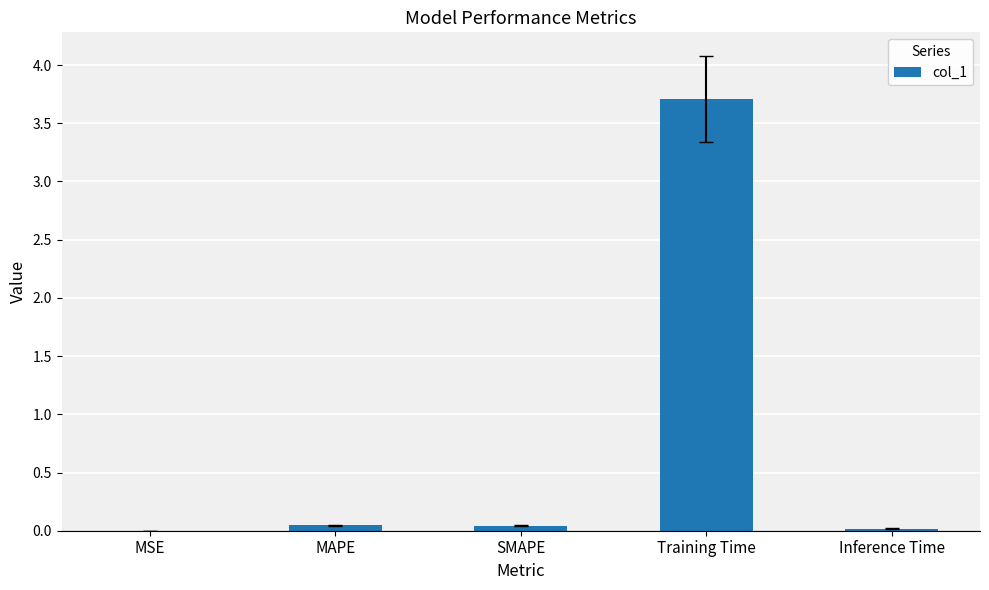

Which category has the highest value across all series?

Training Time